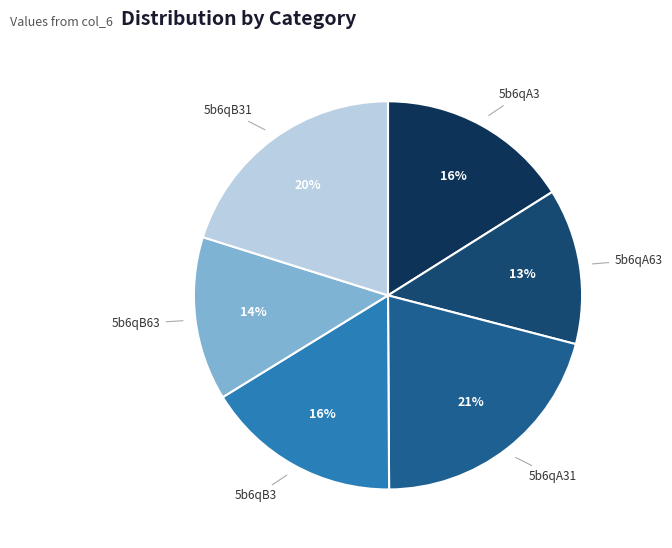

To the nearest percent, what is the difference between the largest and smallest slice percentages?

8%